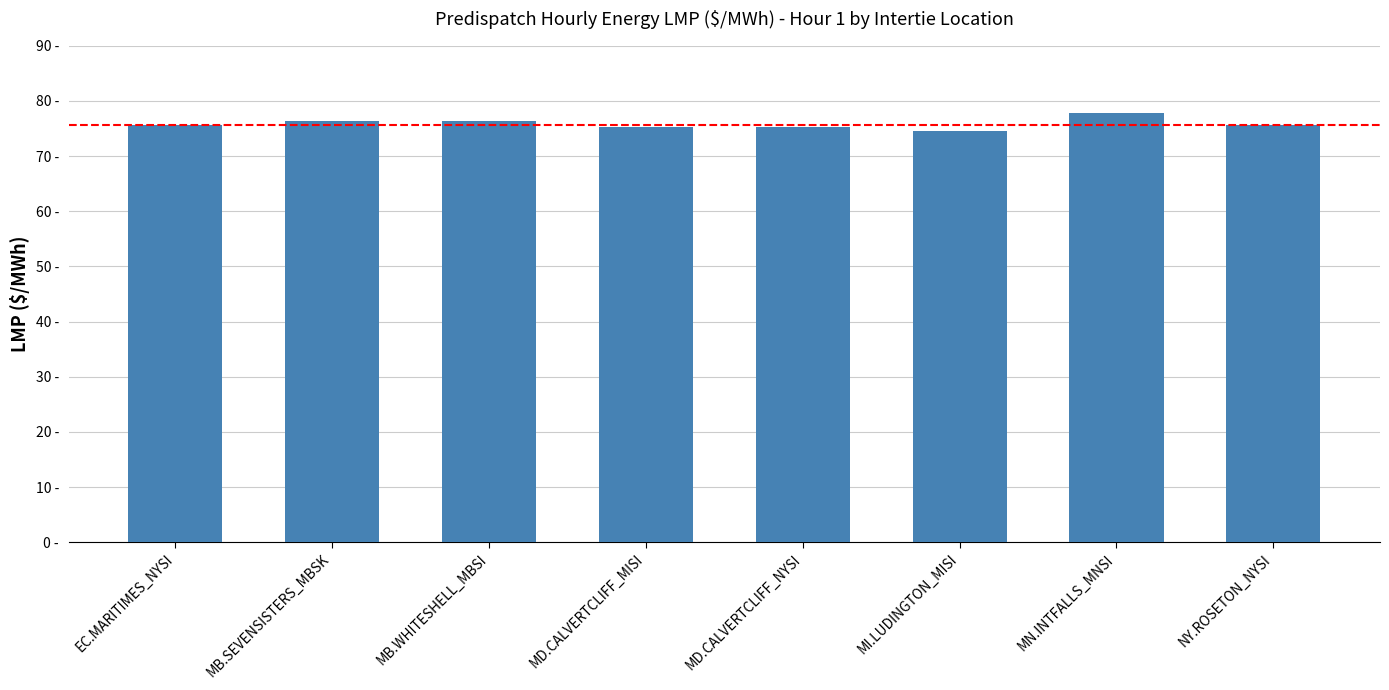

Are the bars horizontal?

No